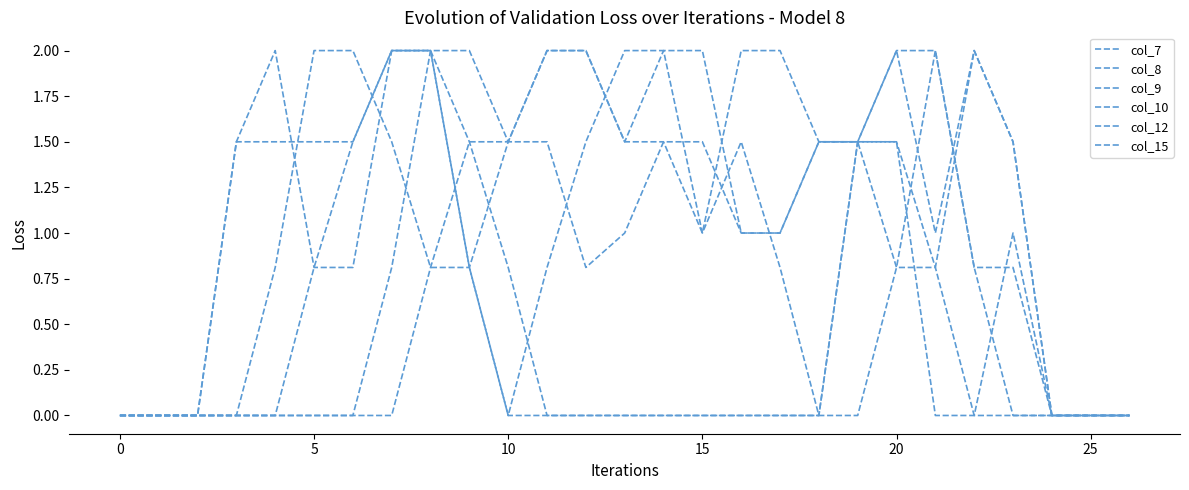

What is the label of the 21st point from the left?

20